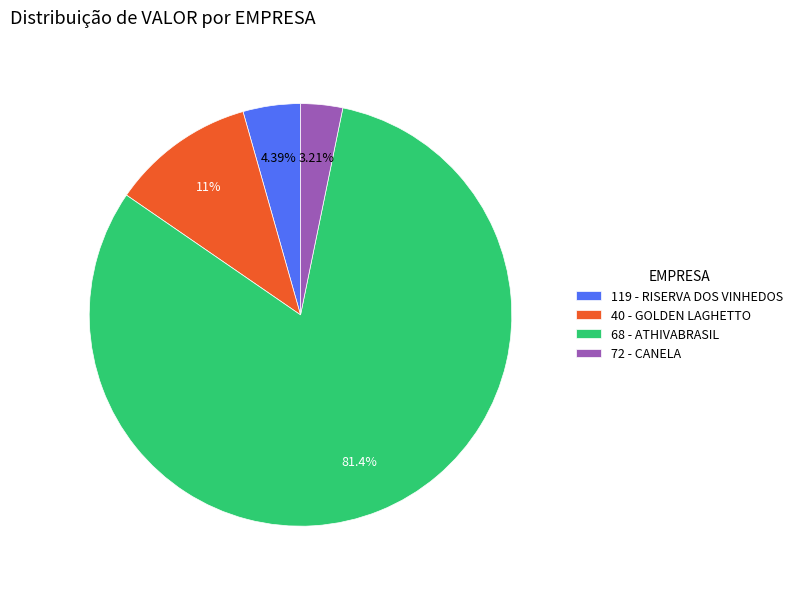

Rank the categories by value from lowest to highest.

72 - CANELA, 119 - RISERVA DOS VINHEDOS, 40 - GOLDEN LAGHETTO, 68 - ATHIVABRASIL